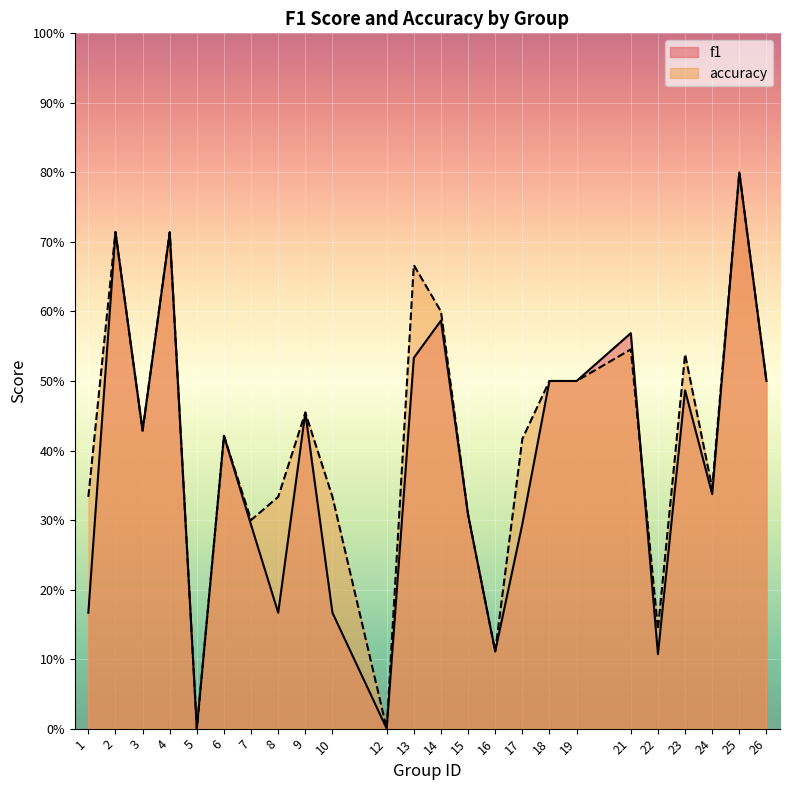

What is the sum of all accuracy values?

10.0